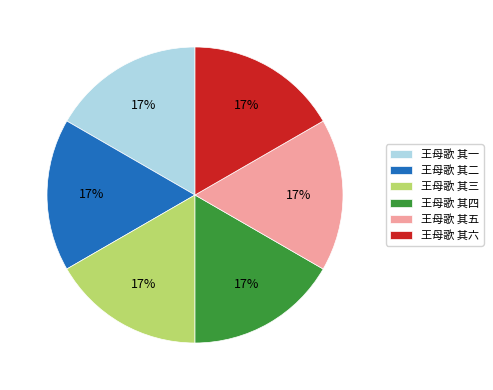

How many slices are in this pie chart?

6